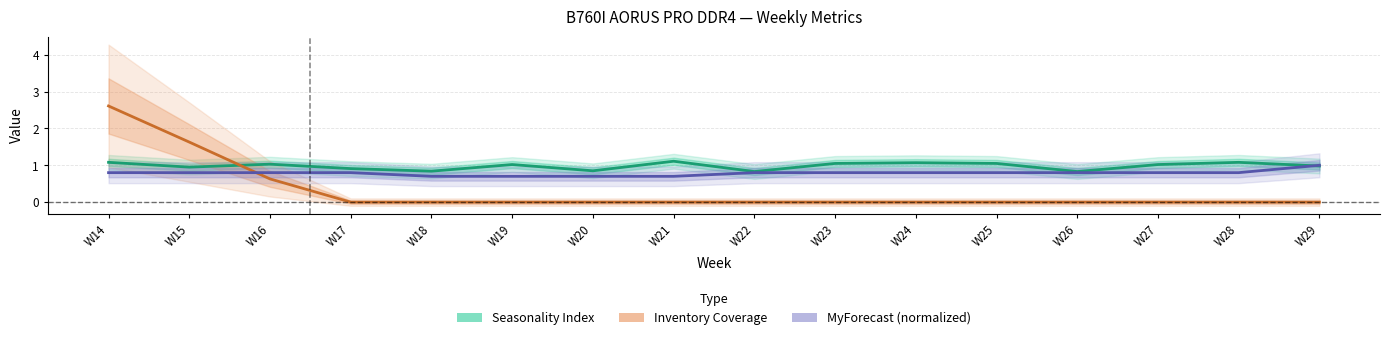

True or false: Seasonality Index has a value of 1.0 at W27.

True